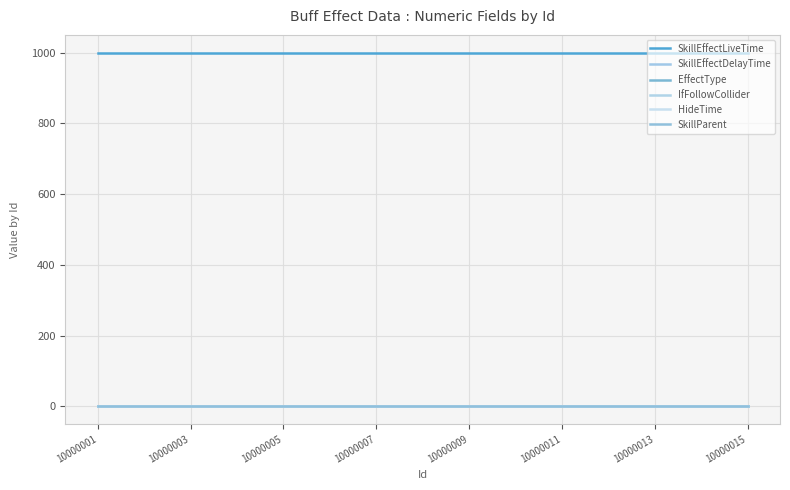

Does the chart display data point markers on the line(s)?

No